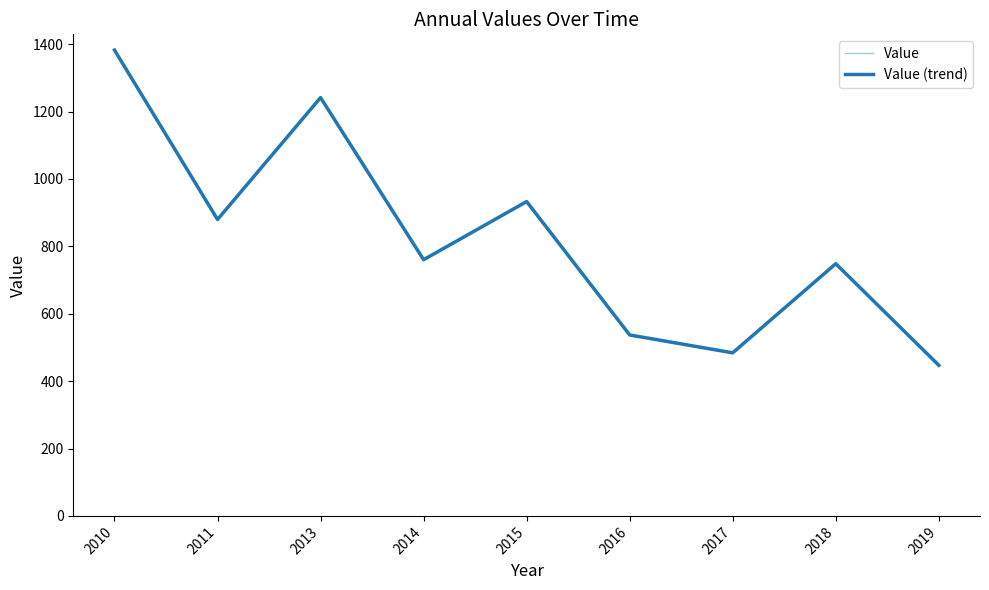

Does the chart display data point markers on the line(s)?

No